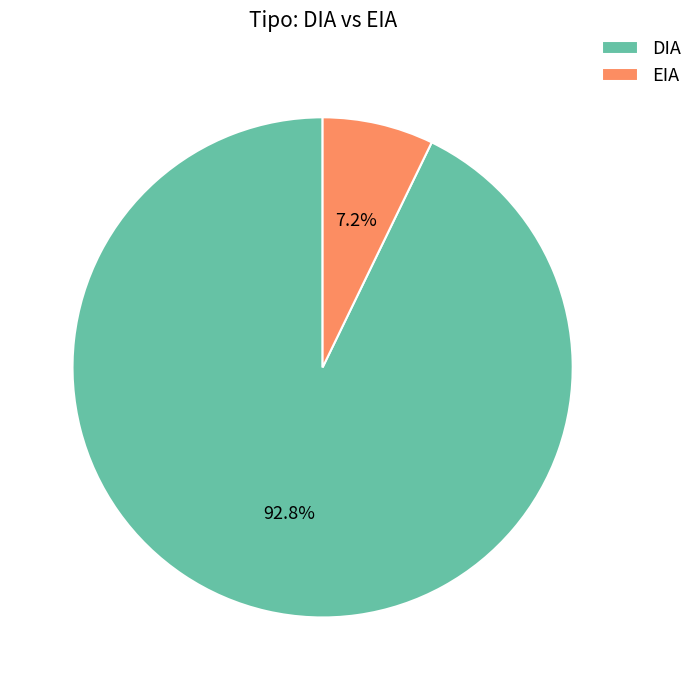

How many slices are in this pie chart?

2